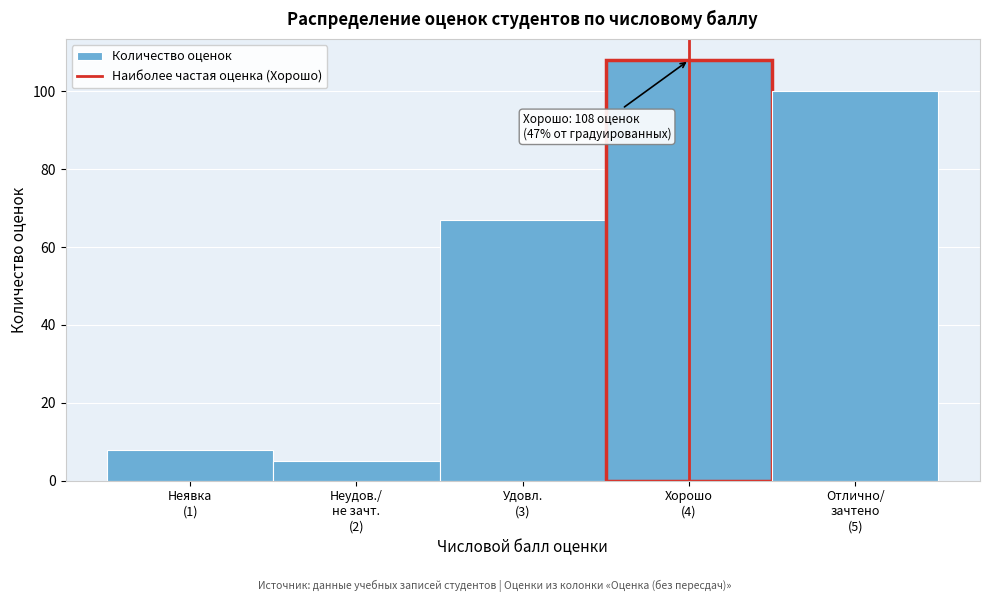

Reading right to left, transcribe all the data shown in this chart.

100	108	67	5	8